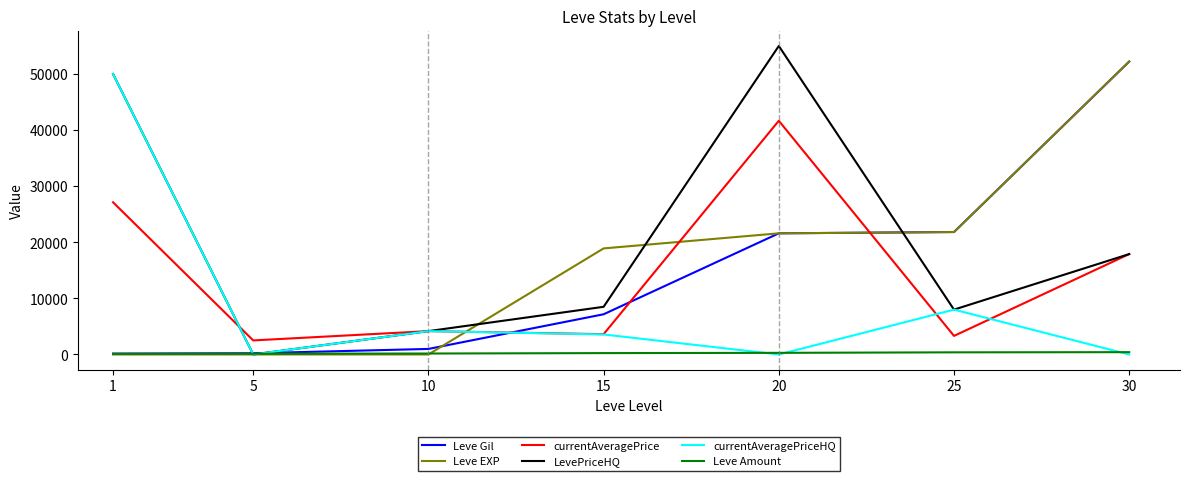

At which category does LevePriceHQ reach its first local valley?

5